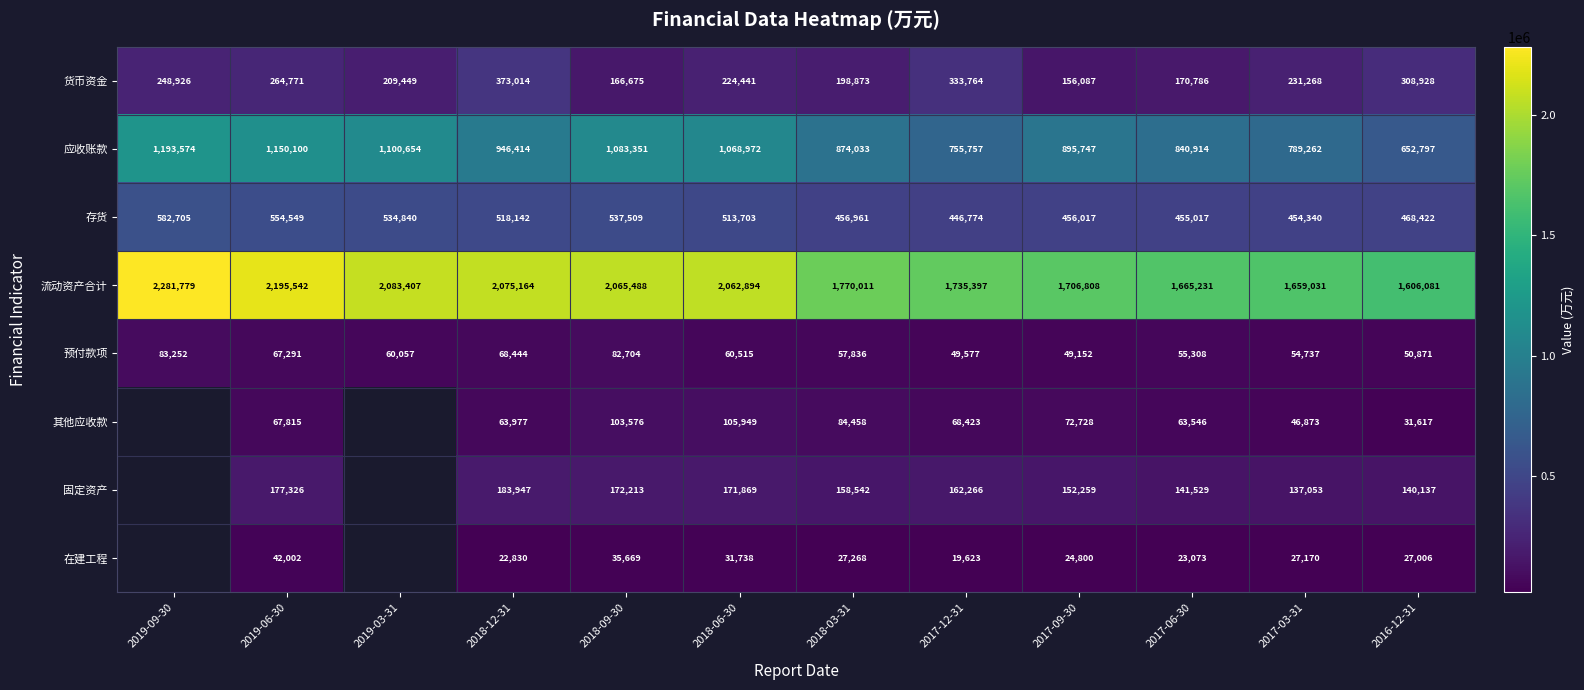

How many values in the 预付款项 series are below 60057?

6